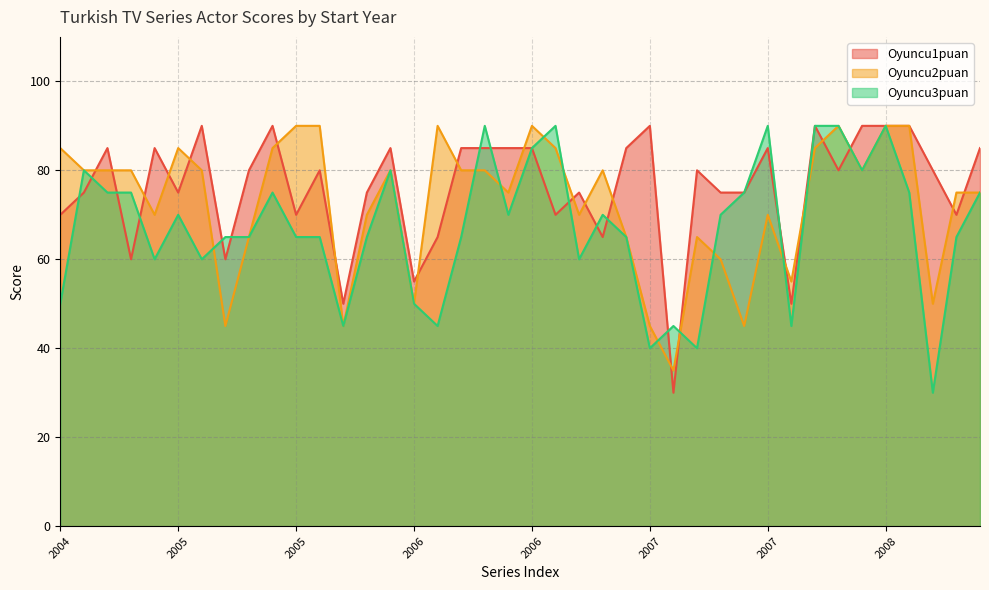

Reading right to left, transcribe all the data shown in this chart.

Oyuncu1puan: 85	70	80	90	90	90	80	90	50	85	75	75	80	30	90	85	65	75	70	85	85	85	85	65	55	85	75	50	80	70	90	80	60	90	75	85	60	85	75	70
Oyuncu2puan: 75	75	50	90	90	80	90	85	55	70	45	60	65	35	45	65	80	70	85	90	75	80	80	90	50	80	70	45	90	90	85	65	45	80	85	70	80	80	80	85
Oyuncu3puan: 75	65	30	75	90	80	90	90	45	90	75	70	40	45	40	65	70	60	90	85	70	90	65	45	50	80	65	45	65	65	75	65	65	60	70	60	75	75	80	50